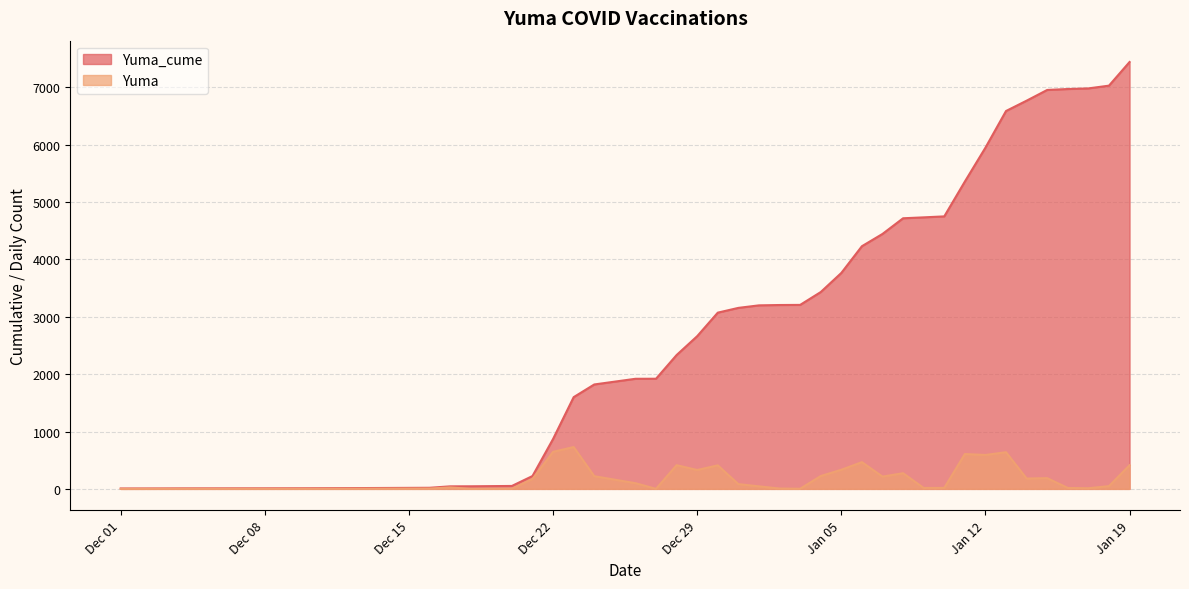

Is it true that Yuma equals 11 at 2021-01-17?

True